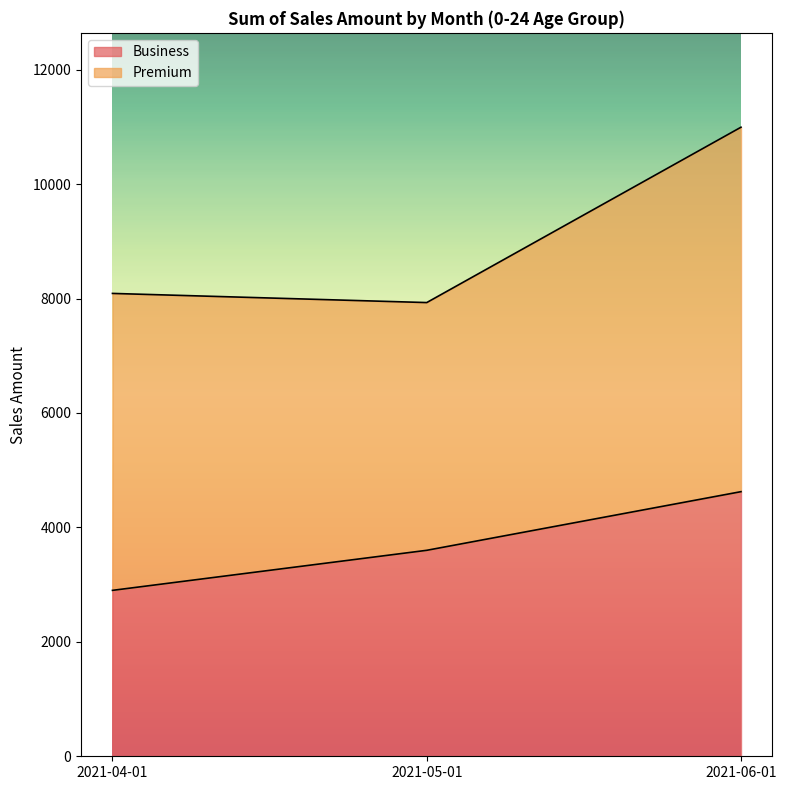

List the labels in order of value, smallest first.

2021-04-01, 2021-05-01, 2021-06-01